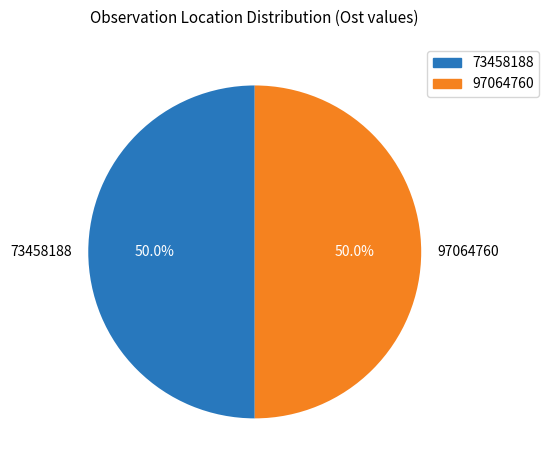

Approximately how many times larger is the value at 97064760 compared to 73458188?

1.0